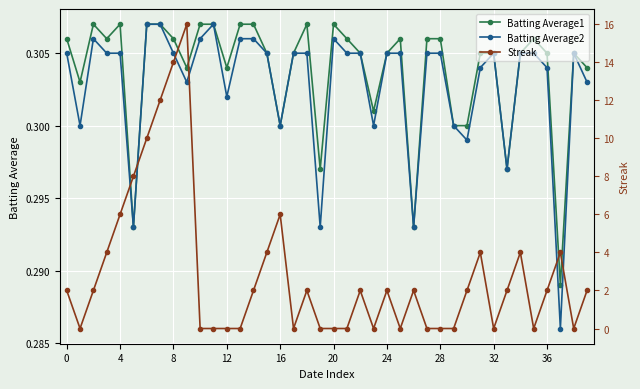

True or false: Batting Average2 has a value of 0.5 at 8.

False